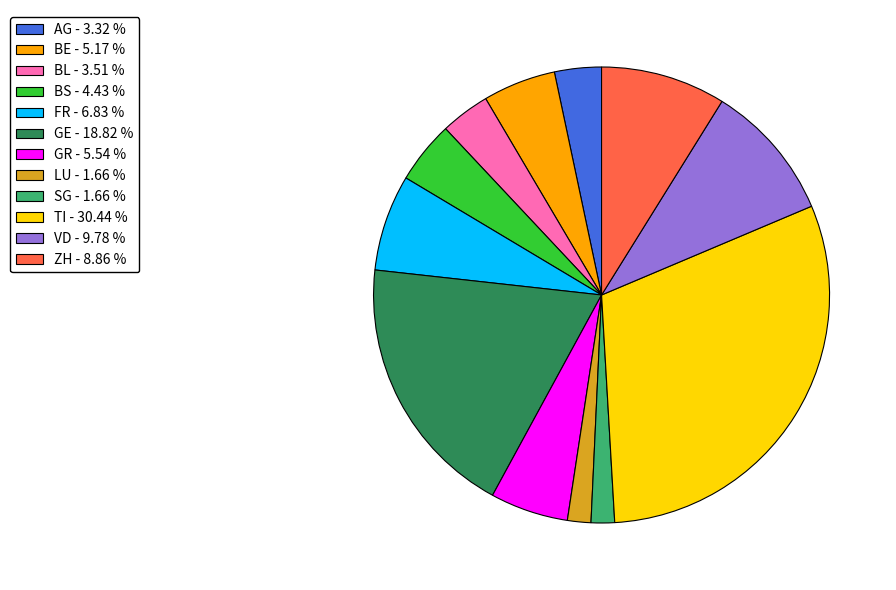

Between BL - 3.51 % and SG - 1.66 %, which is larger?

BL - 3.51 %